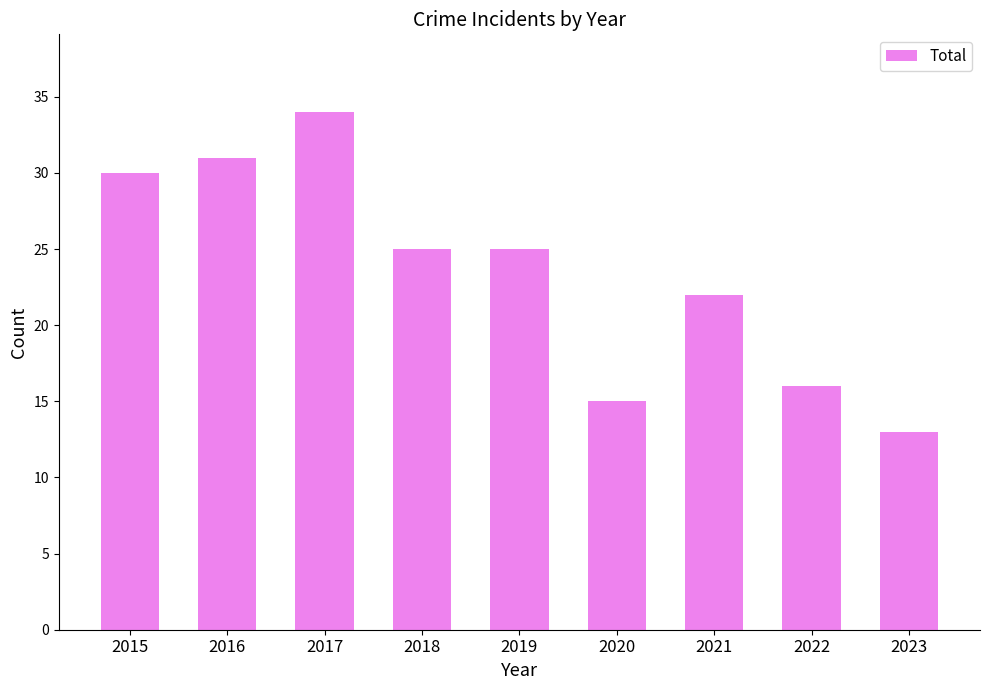

What is the ratio of the value at 2018 to the value at 2016?

0.8